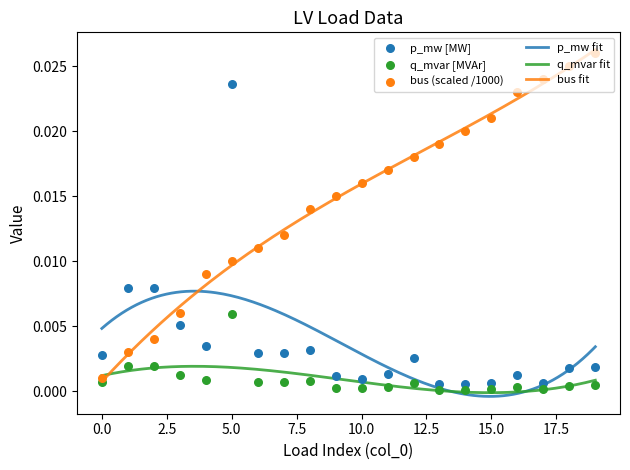

Which series reaches the maximum Y coordinate?

bus